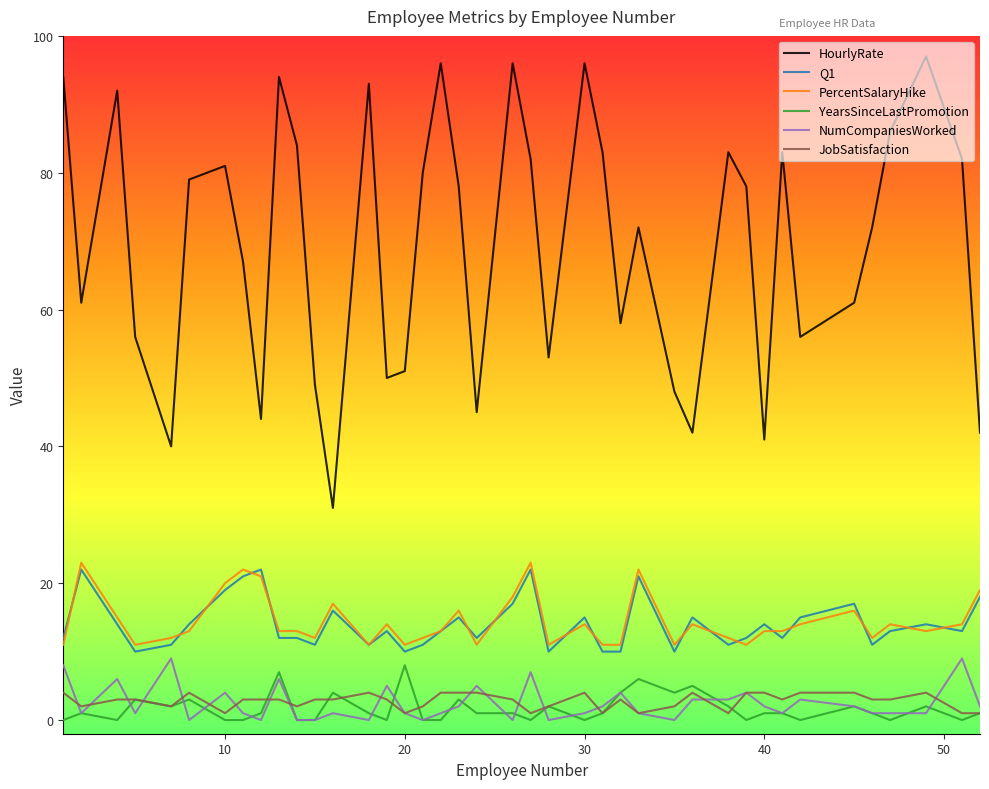

Which series has the widest spread of values?

HourlyRate